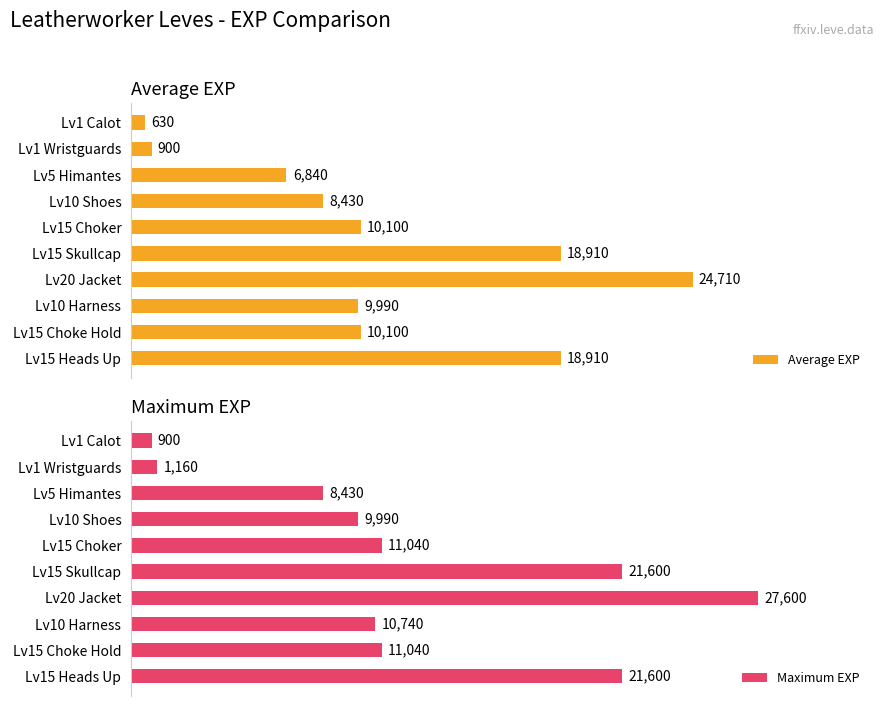

Which has a higher value, 1 or 0?

1